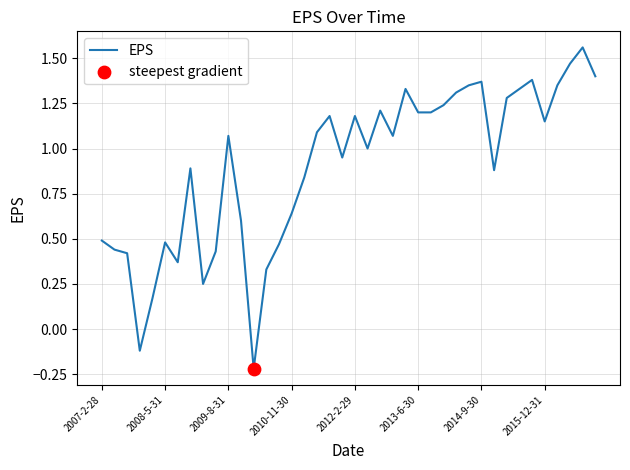

What is the difference between the maximum and minimum values?

1.8